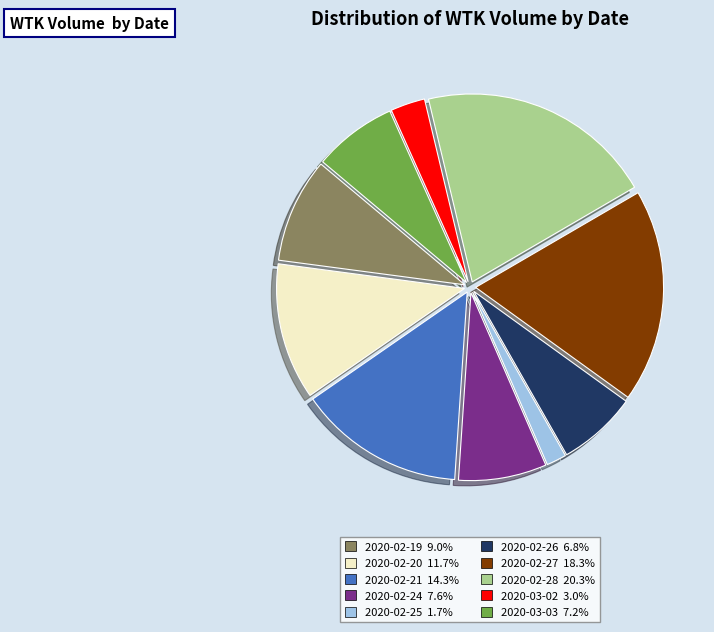

Is it true that 2020-03-03 is 7% of the pie?

True